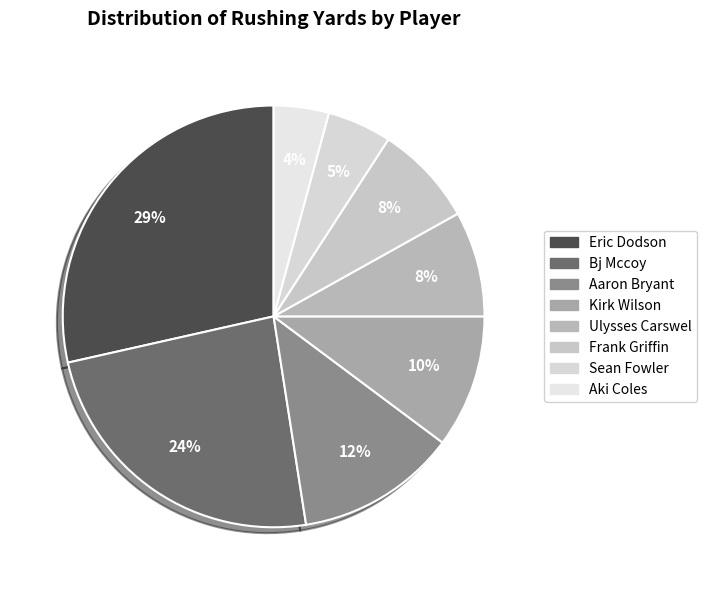

What is the largest slice in the pie chart?

Eric Dodson